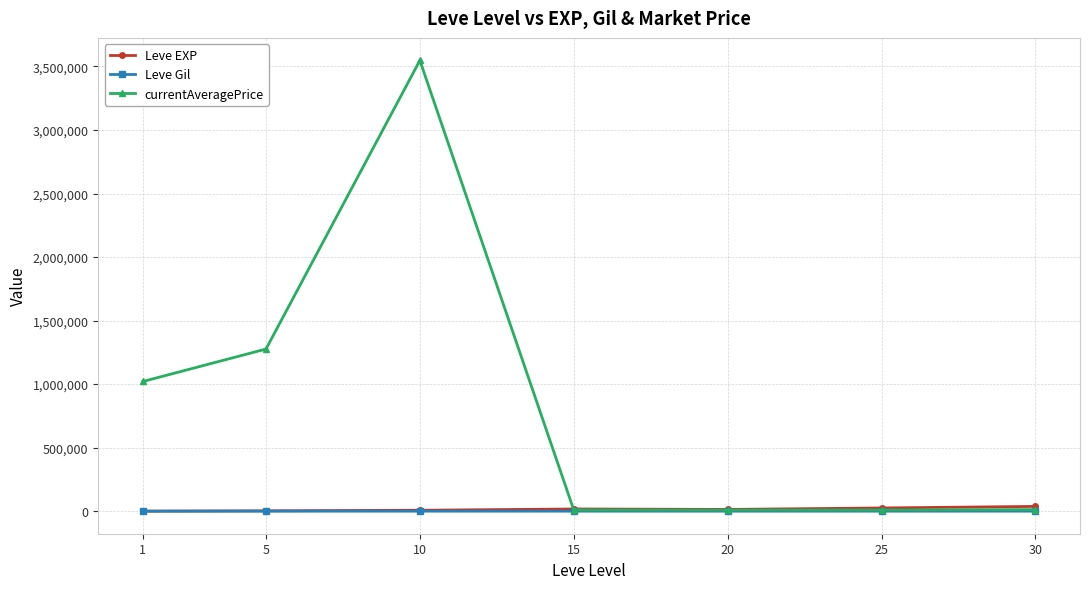

Is this an area chart (filled region under the line)?

No